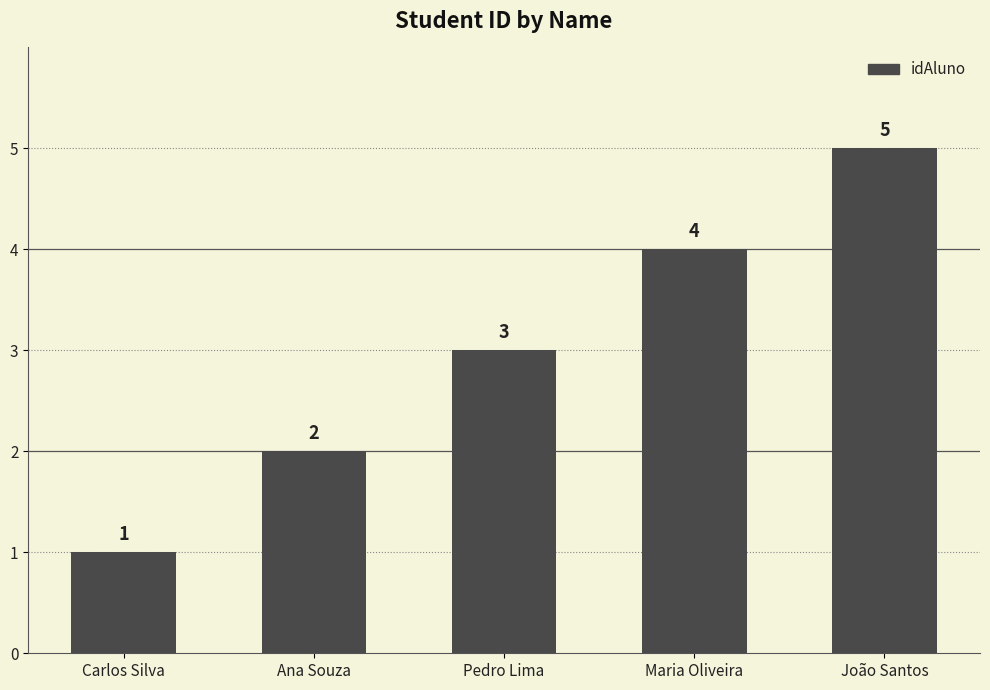

How many values are between 2 and 4?

3